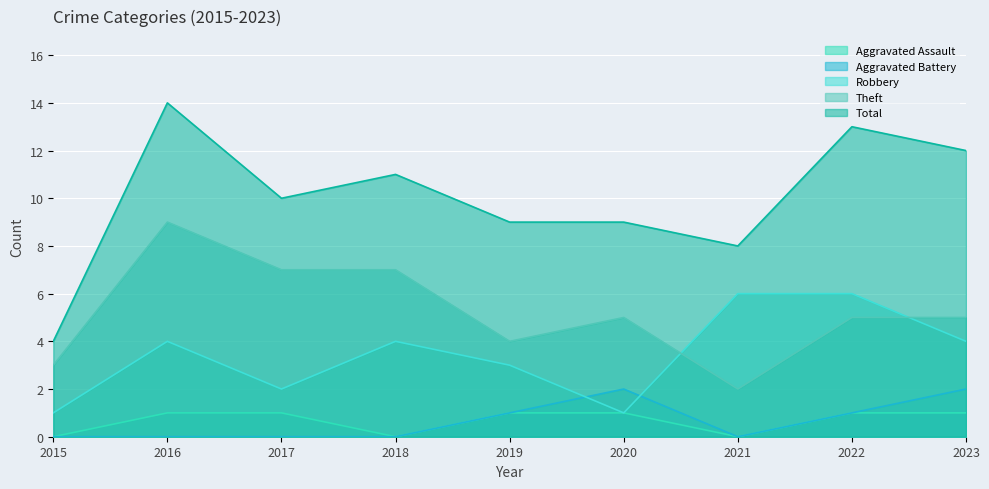

True or false: Theft and Aggravated Assault intersect in this chart.

False